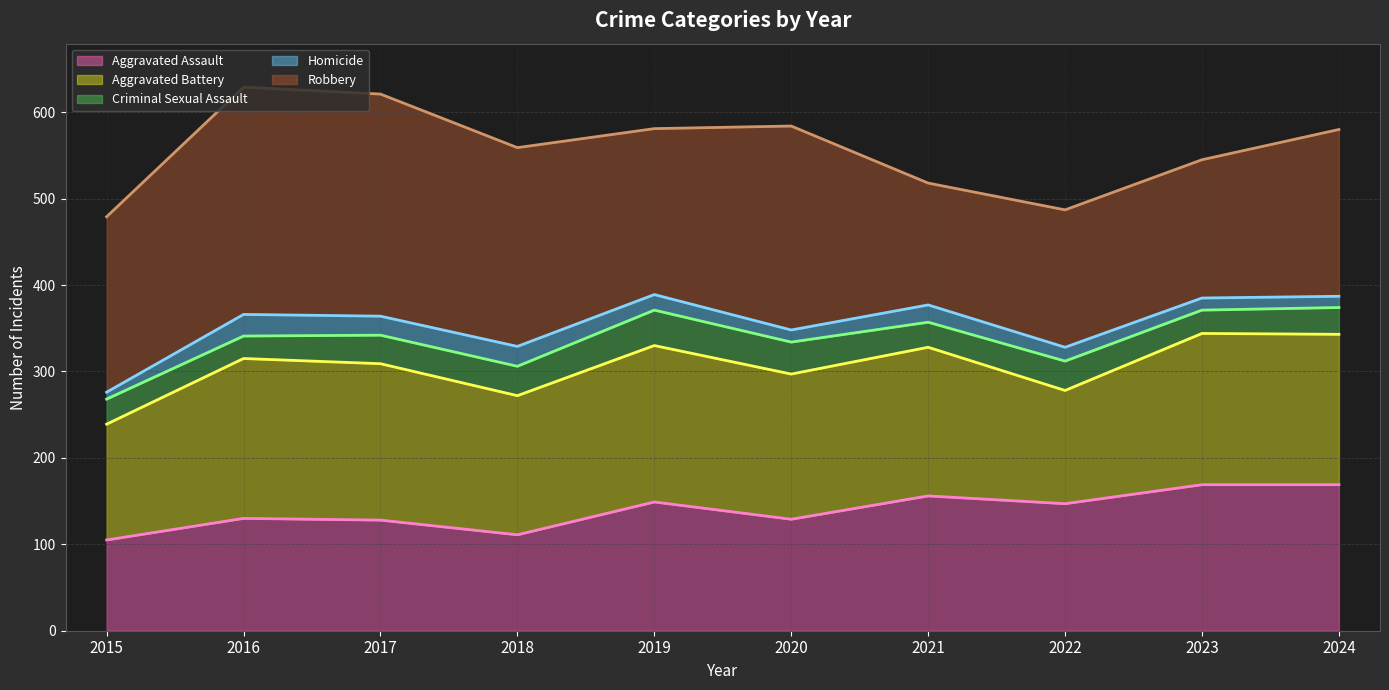

True or false: Homicide (line) and Criminal Sexual Assault (line) cross at least once.

False